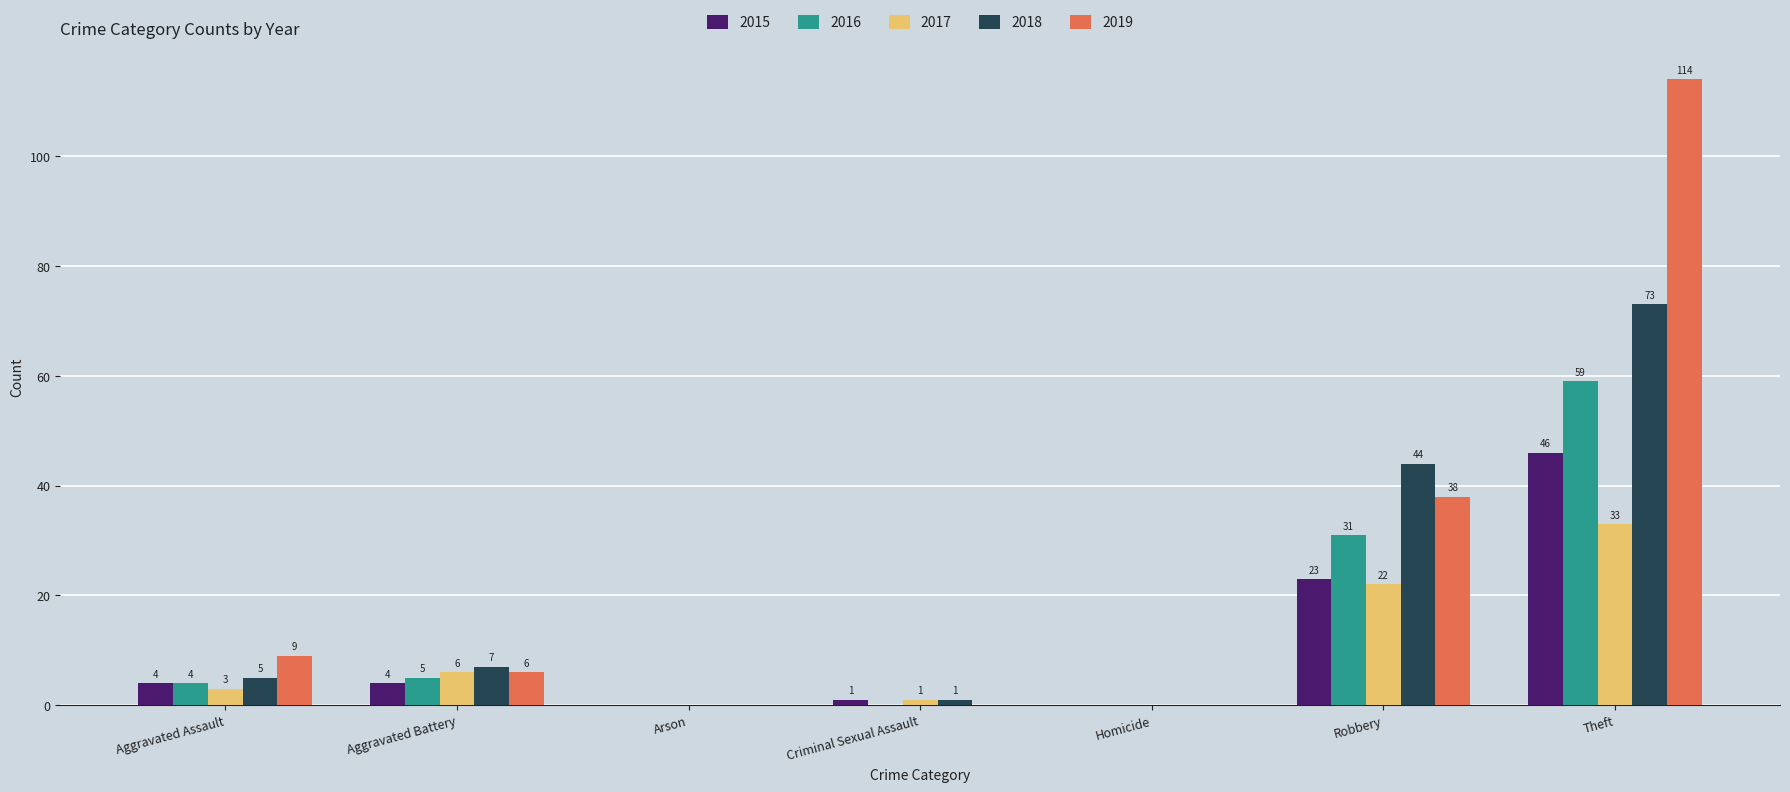

What is the sum of all 2017 values?

65